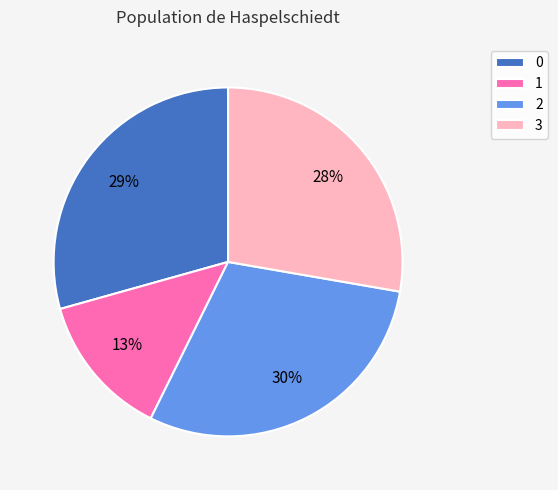

Combined, do 1 and 2 account for over 50%?

No